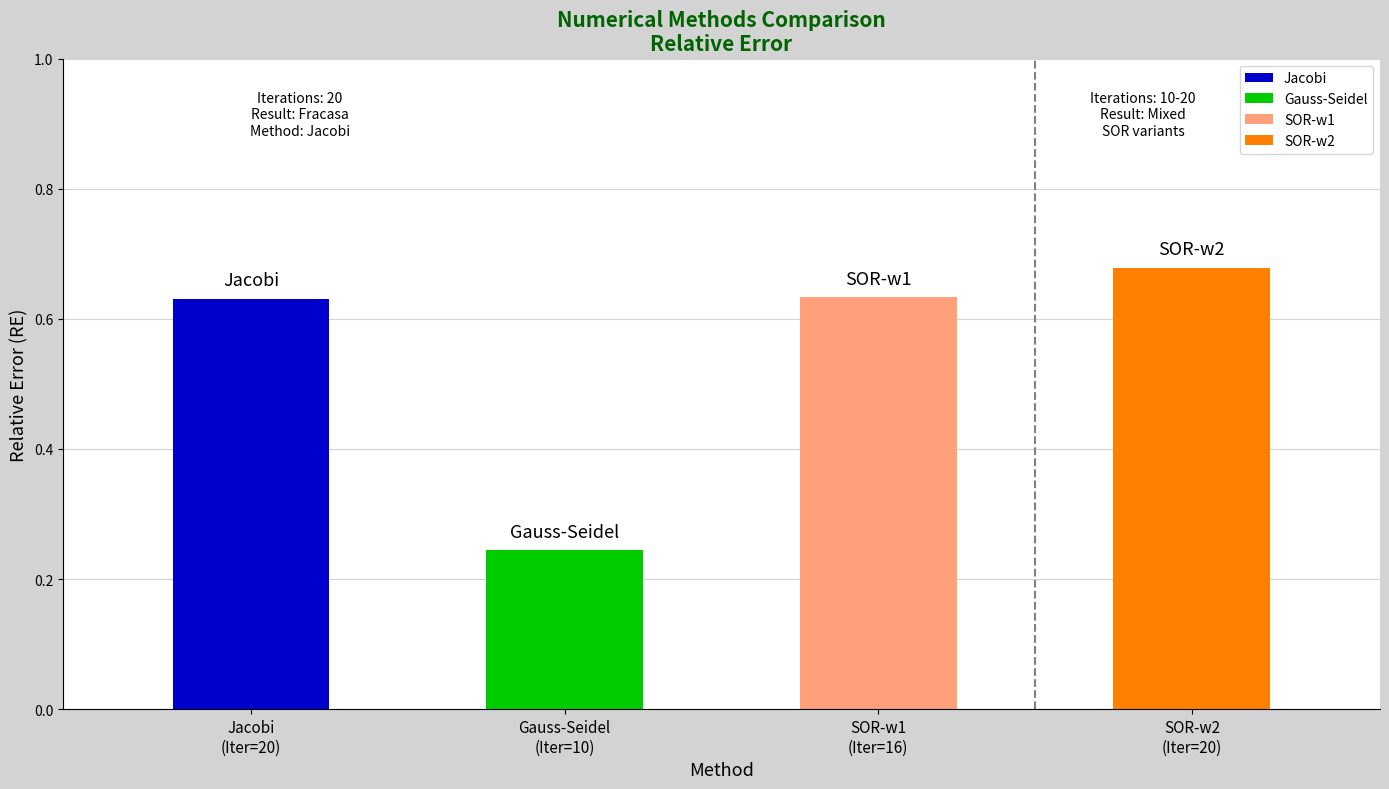

The value of RE at Jacobi is 1.0. True or false?

False